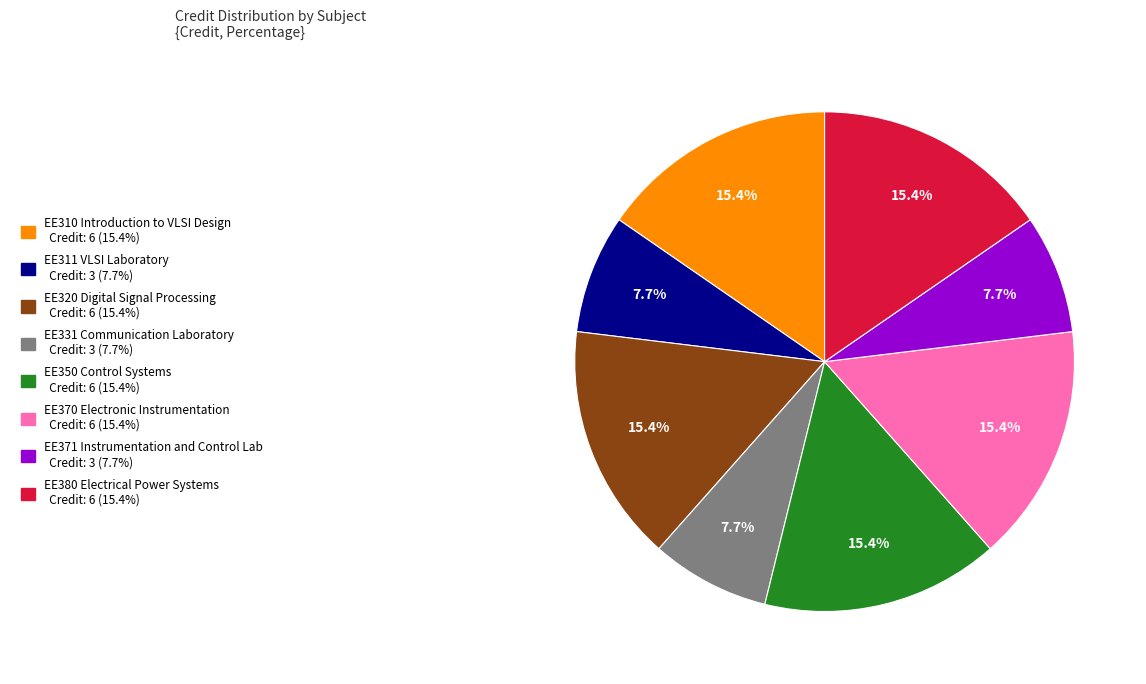

Is there a majority slice in this chart?

No